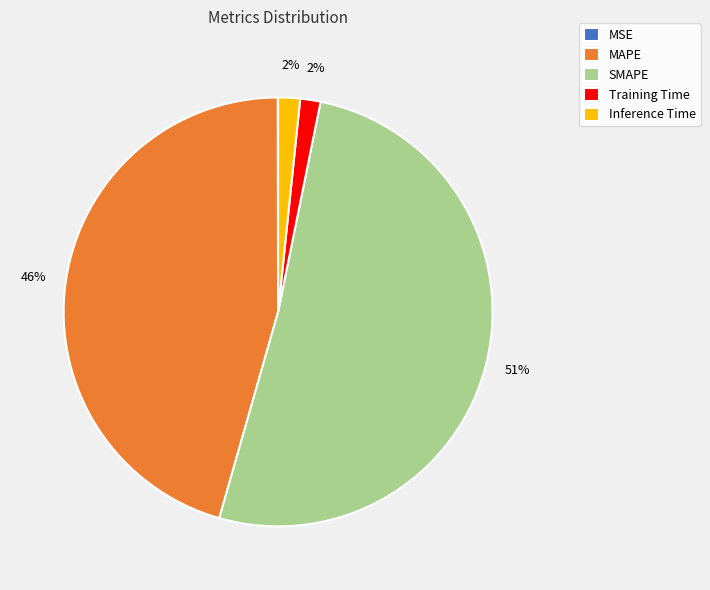

Combined, do MAPE and Inference Time account for over 50%?

No